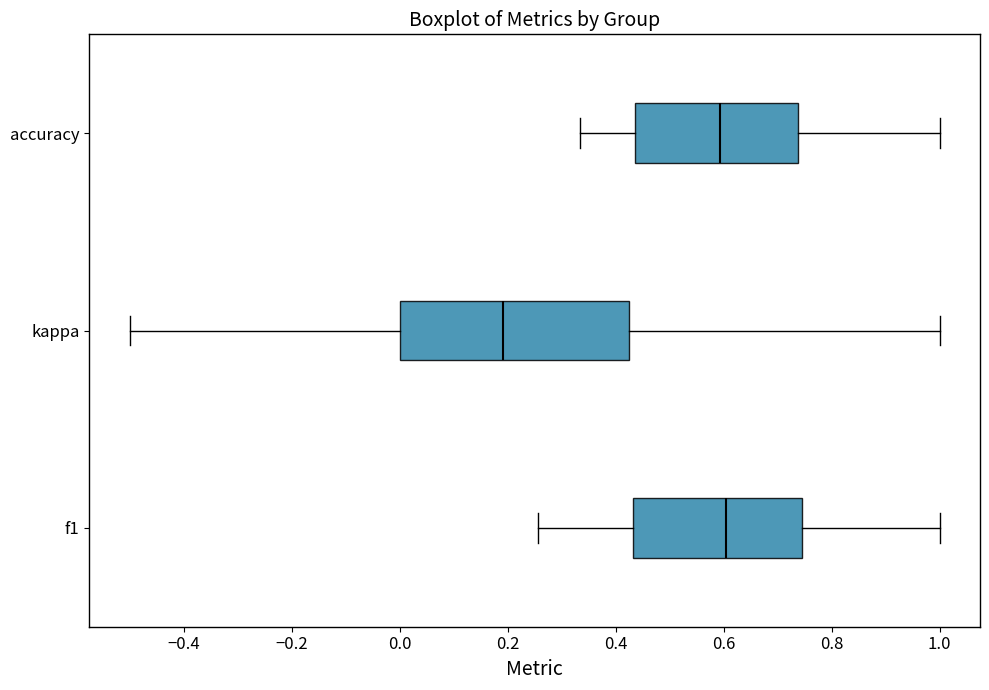

Reading bottom to top, read every box against the x-axis: the position of its median line, the range the box covers, and the ends of its whiskers. The values are not printed on the chart, so give them approximately, as read against the axis.

f1: median 0.60, box 0.44 to 0.74, whiskers 0.26 to 1.00
kappa: median 0.20, box 0.00 to 0.42, whiskers -0.50 to 1.00
accuracy: median 0.60, box 0.44 to 0.74, whiskers 0.34 to 1.00